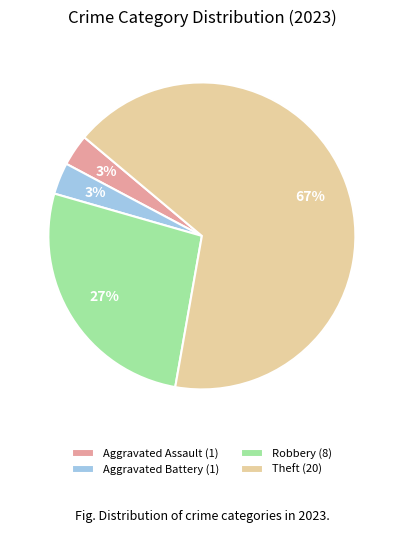

Does any single category account for the majority?

Yes